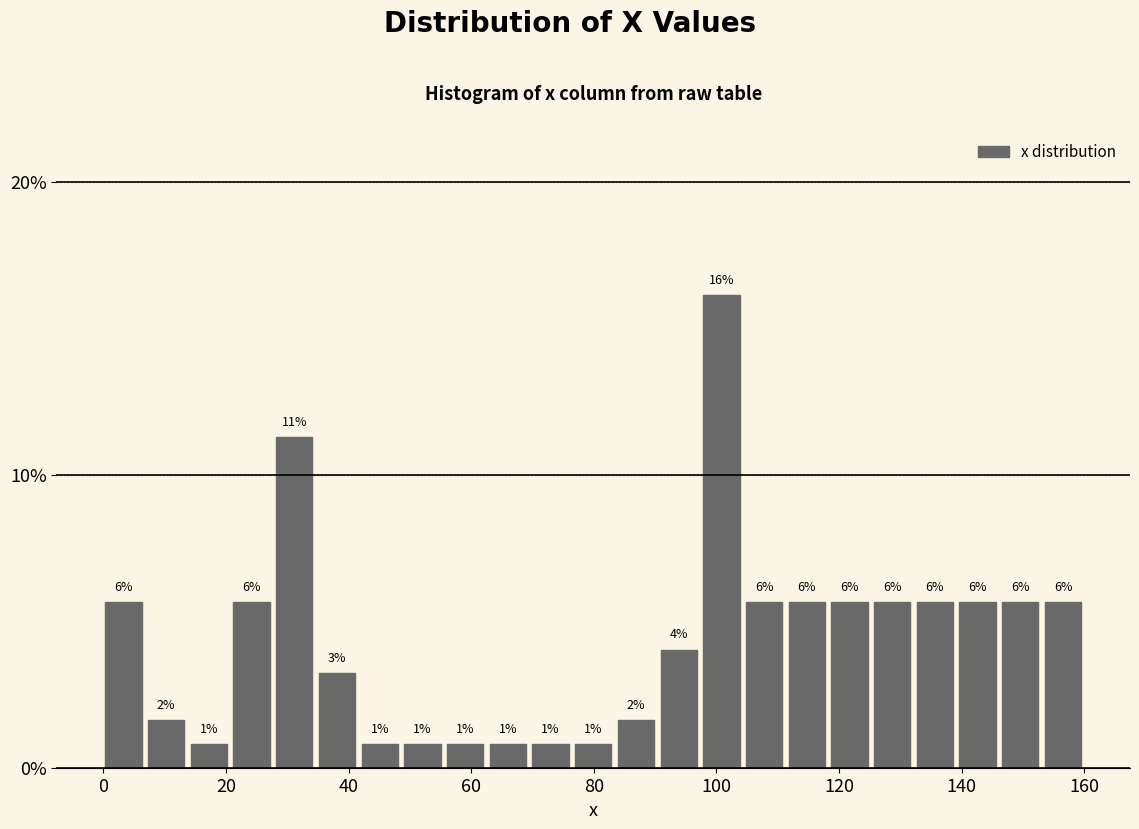

Around what value on the x-axis is the tallest bar? Give the approximate position of its centre, as read against the axis.

100